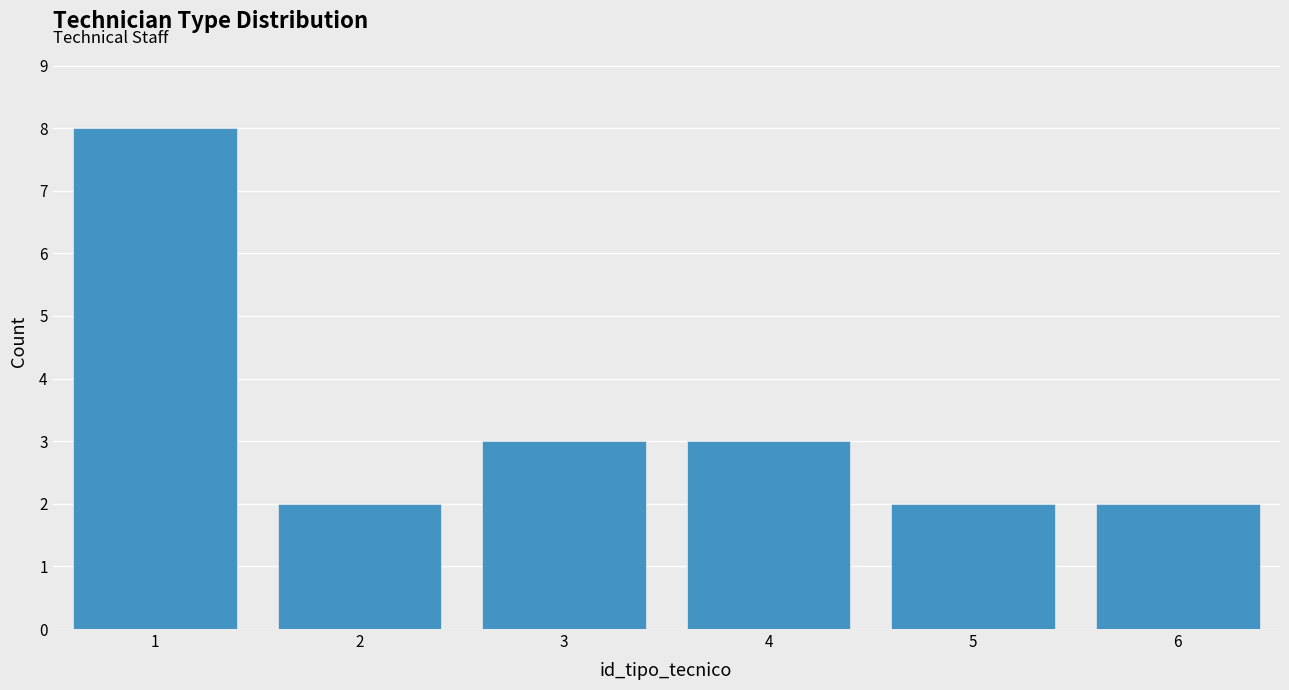

Which range on the x-axis has the tallest bar?

0.5 to 1.5